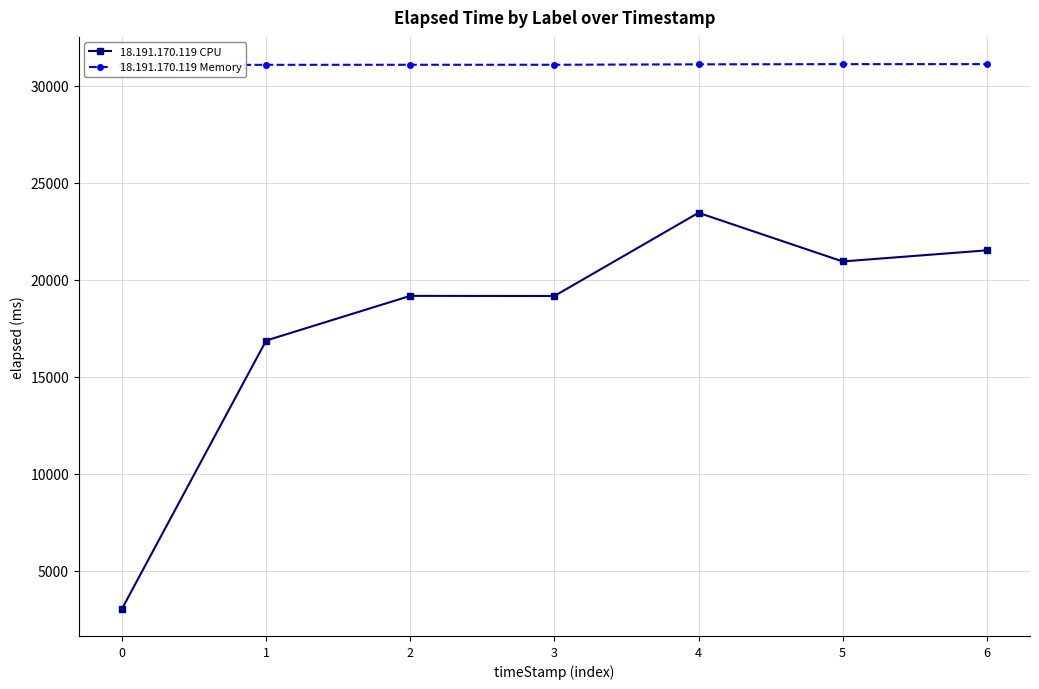

What is the value of the 18.191.170.119 CPU point at the 2nd from the left?

16875